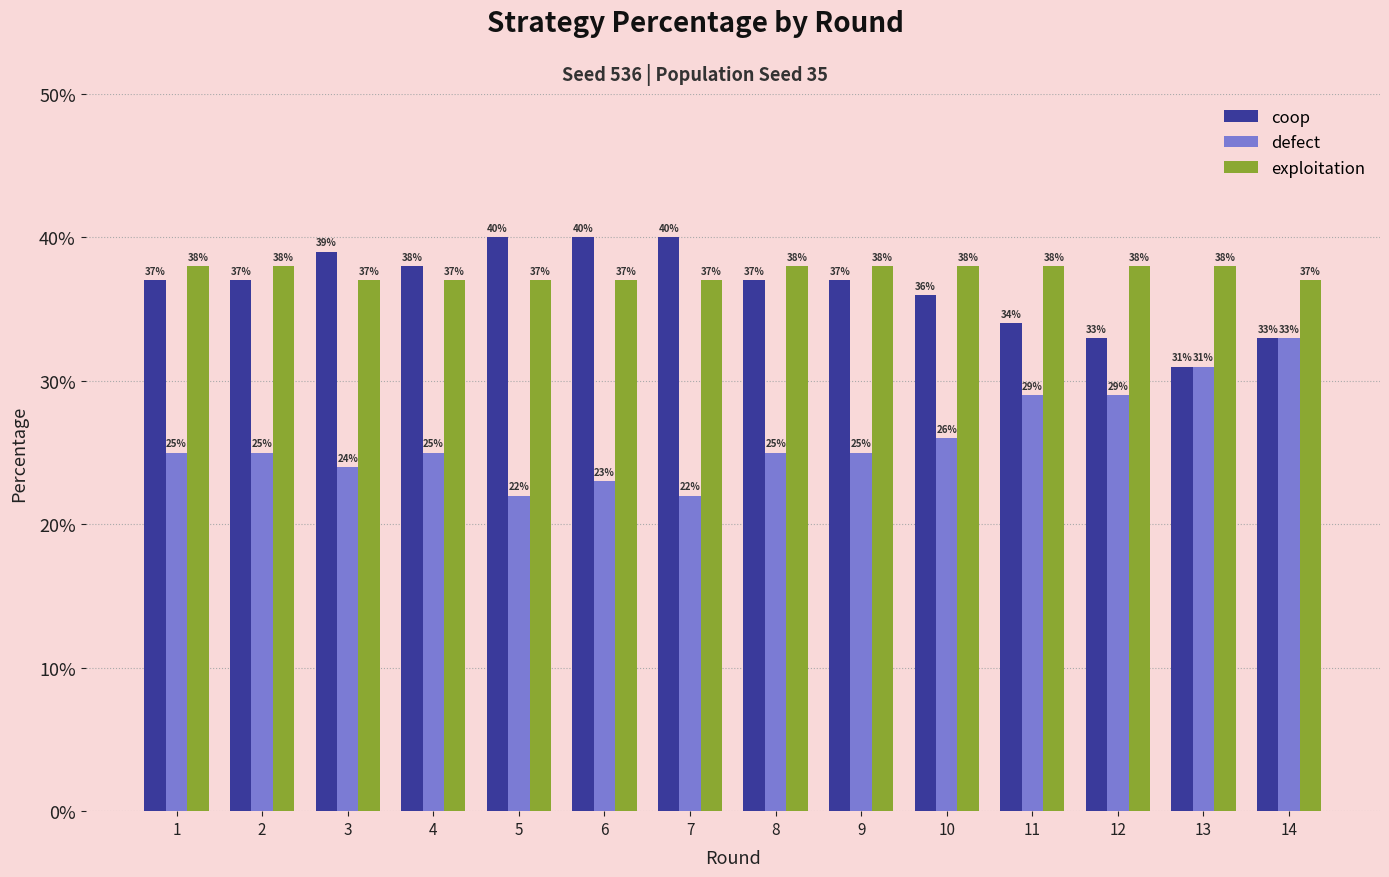

What is the value of the defect bar at the 14th from the left?

0.3